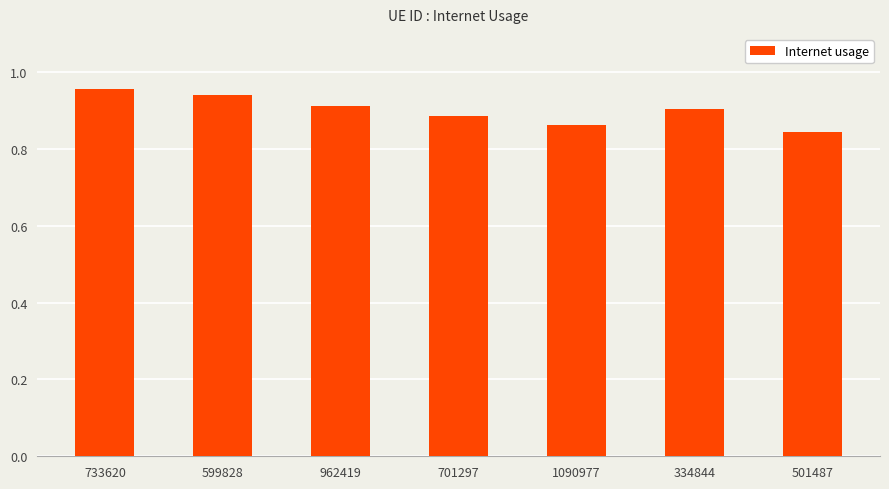

Is it true that the value at 701297 is 0.9?

True